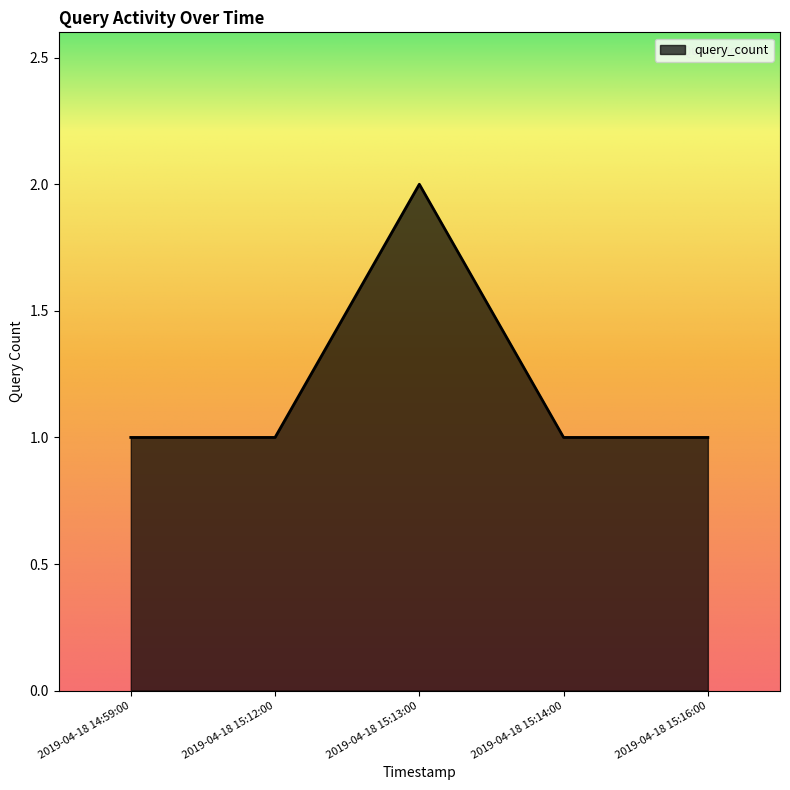

What is the maximum value shown in the chart?

2